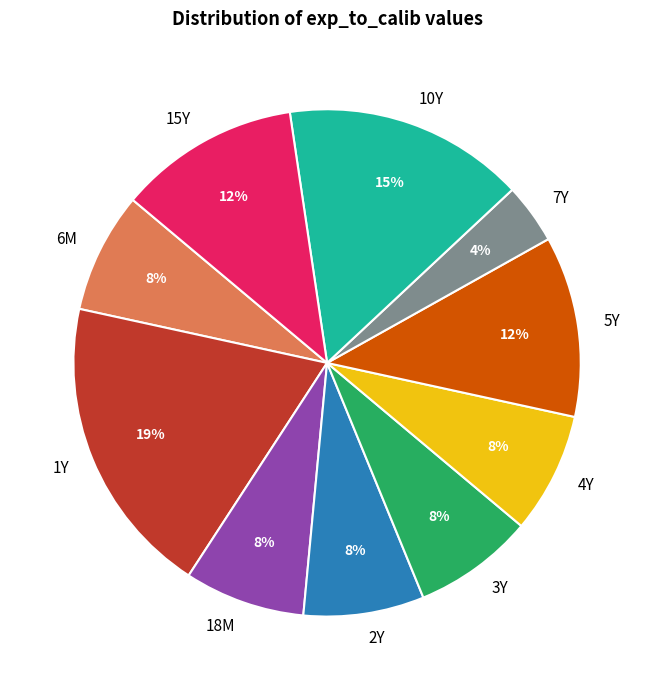

Between 10Y and 1Y, which is larger?

1Y